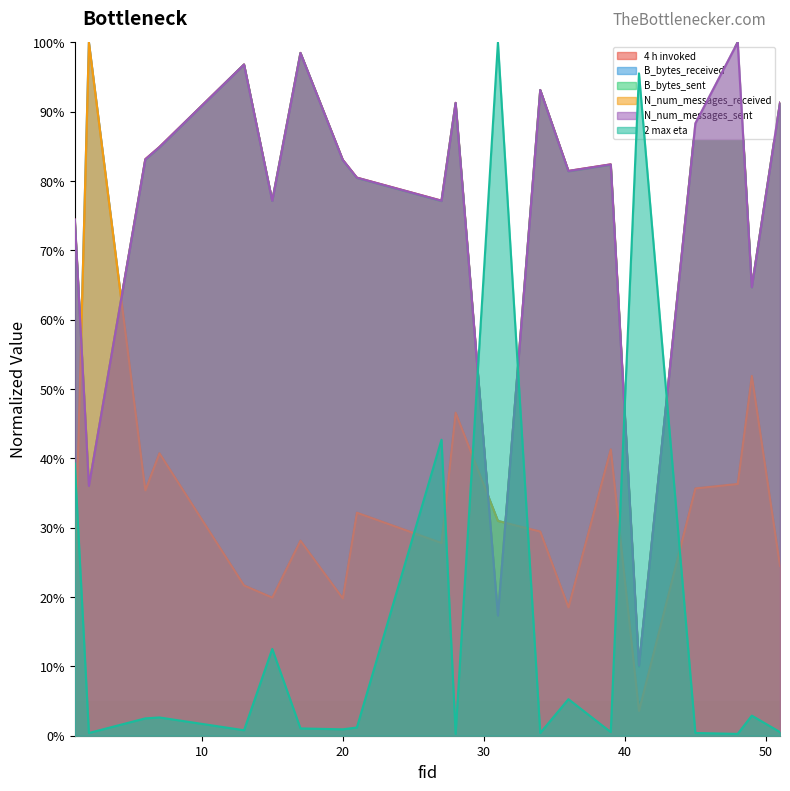

Between 13 and 51, which series saw the biggest shift?

B_bytes_sent